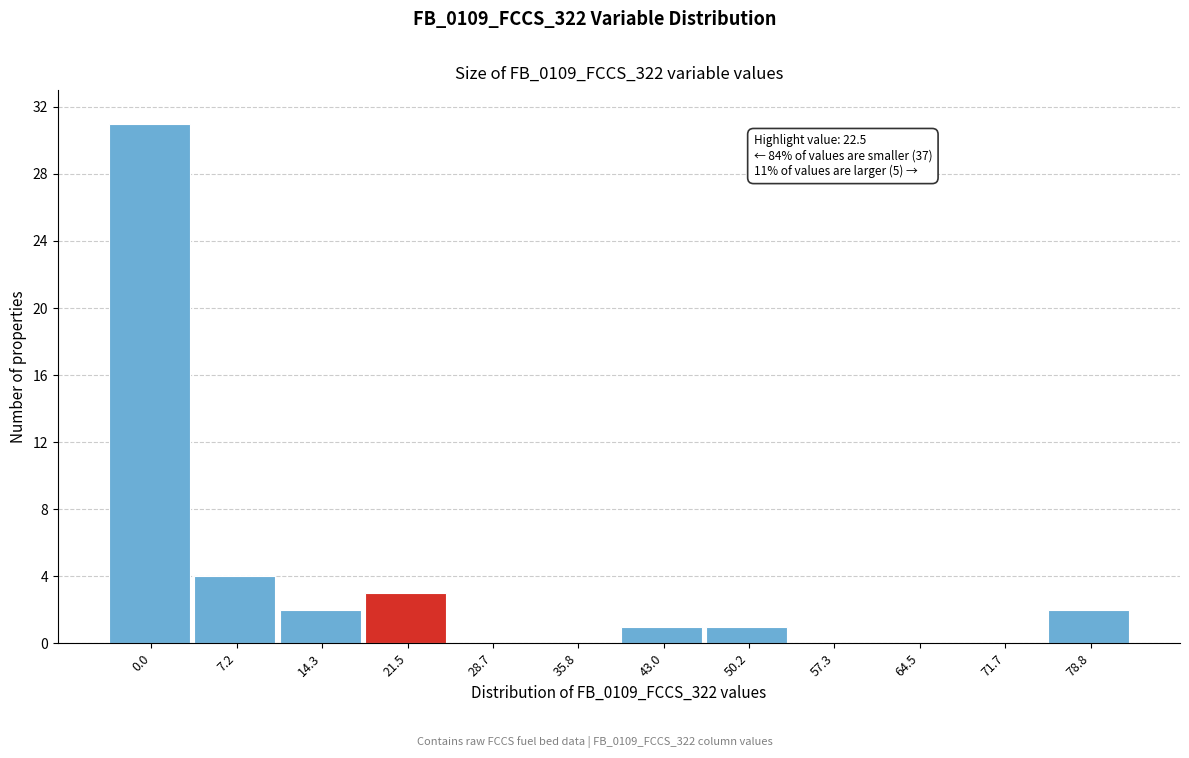

Reading right to left, list all the values displayed in this chart.

78.8=2	71.7=0	64.5=0	57.3=0	50.2=1	43.0=1	35.8=0	28.7=0	21.5=3	14.3=2	7.2=4	0.0=31